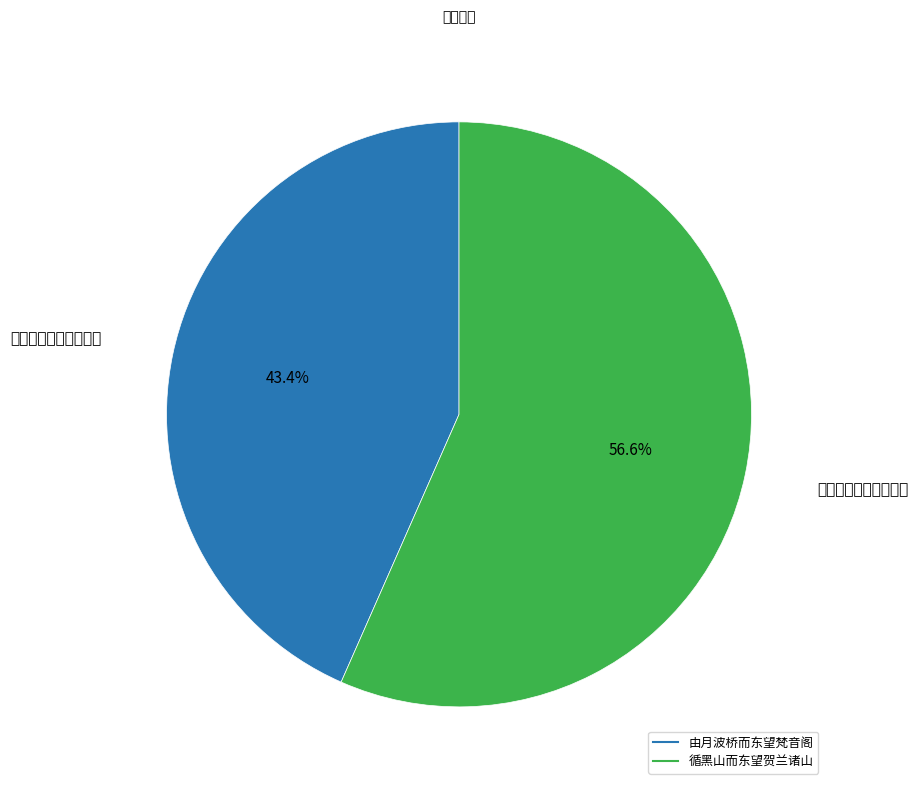

The 由月波桥而东望梵音阁 slice represents 43% of the pie. True or false?

True